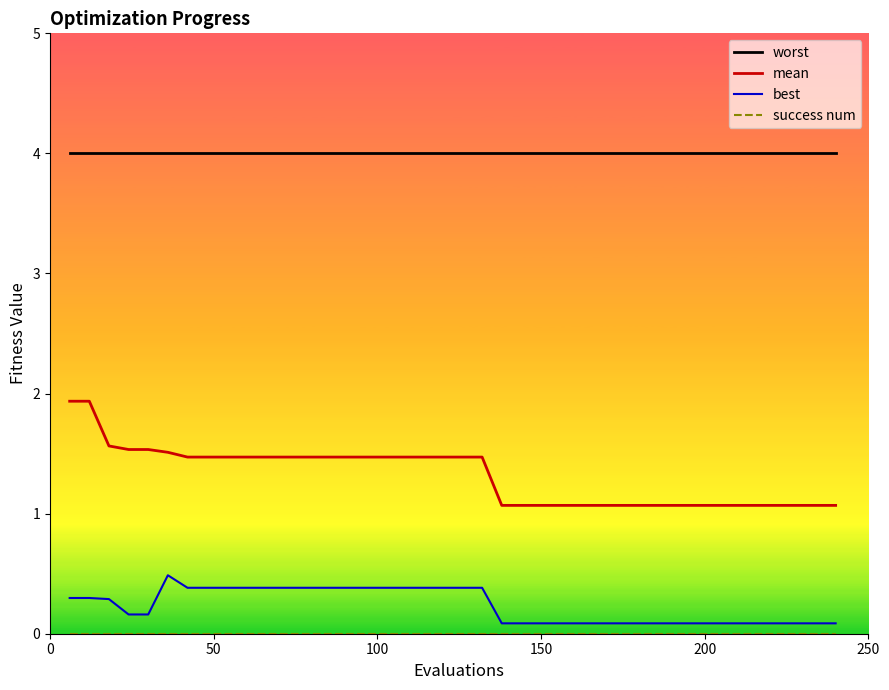

Which series has the largest total across all categories?

worst